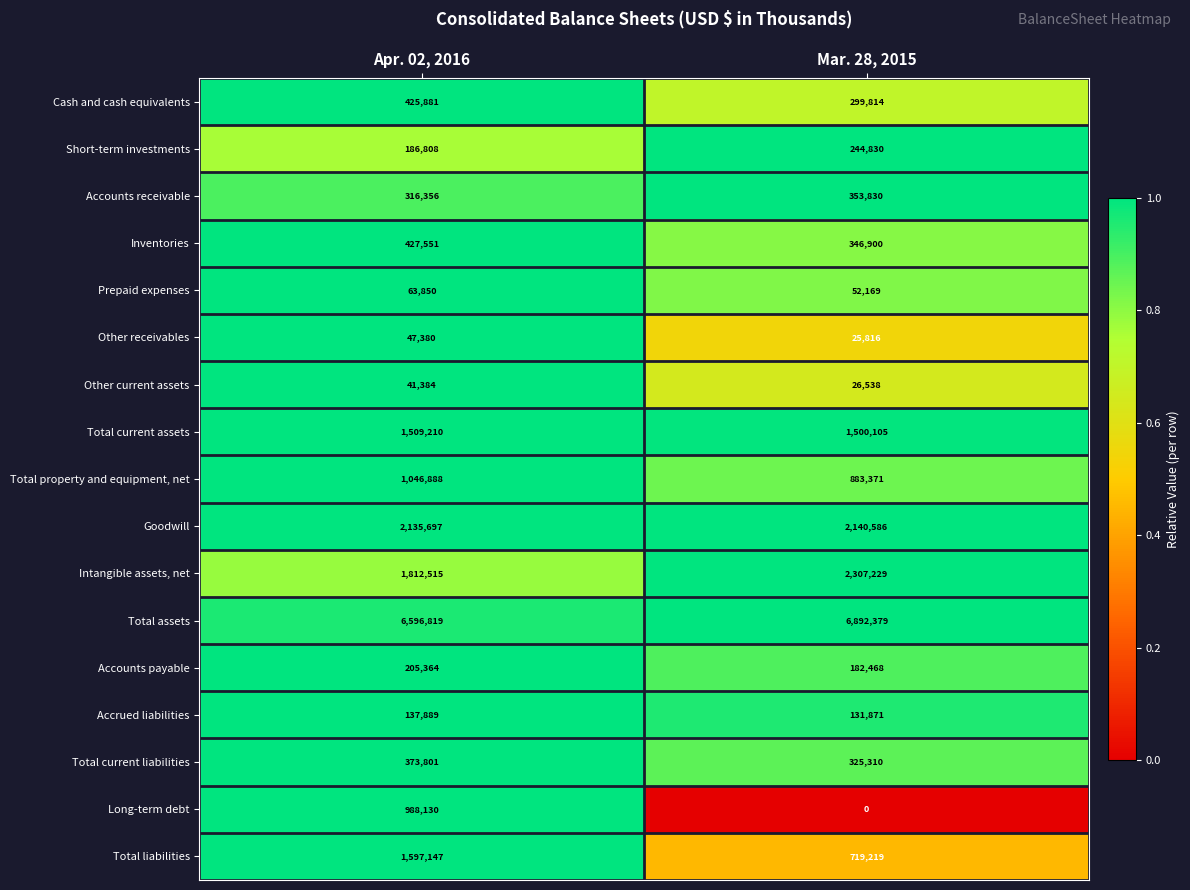

Between Apr. 02, 2016 and Mar. 28, 2015, which series saw the biggest shift?

Long-term debt